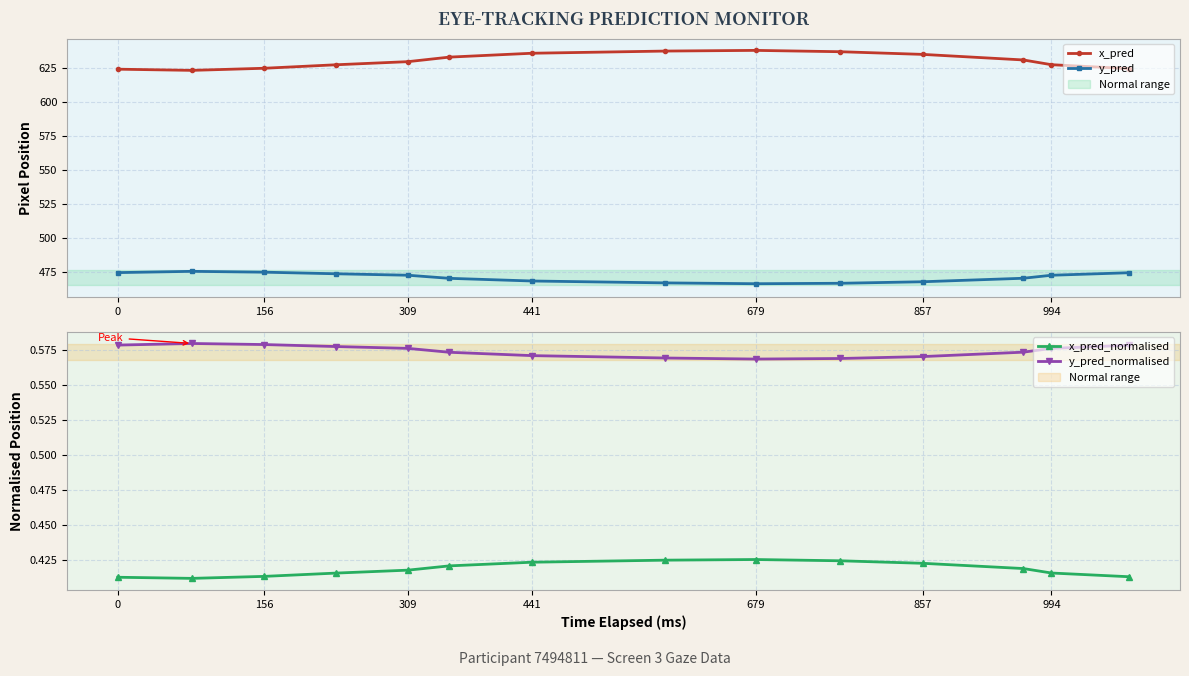

What is the highest value of the y_pred_normalised series?

0.6